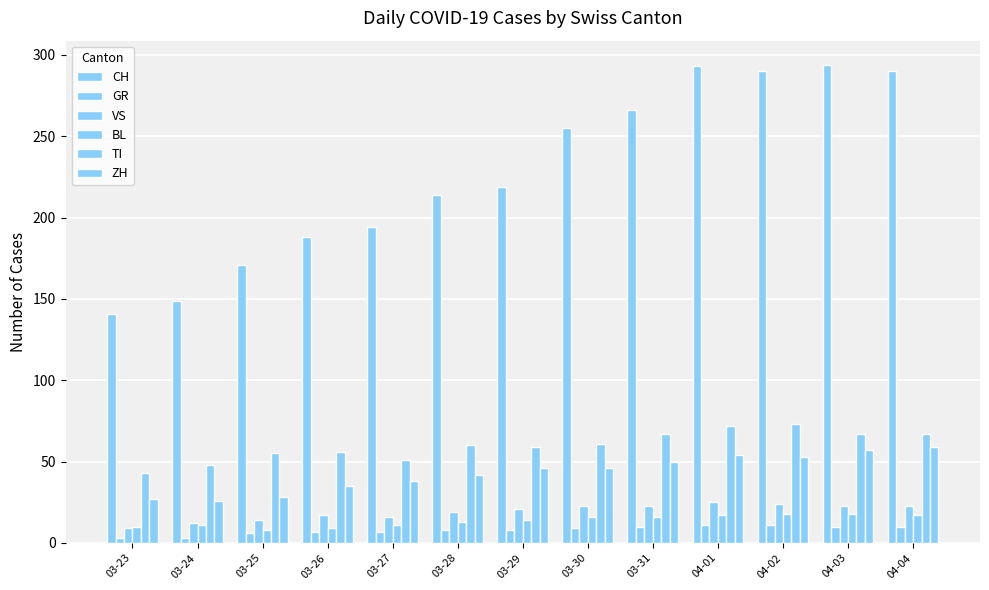

What is the label of the 3rd bar from the left?

03-25